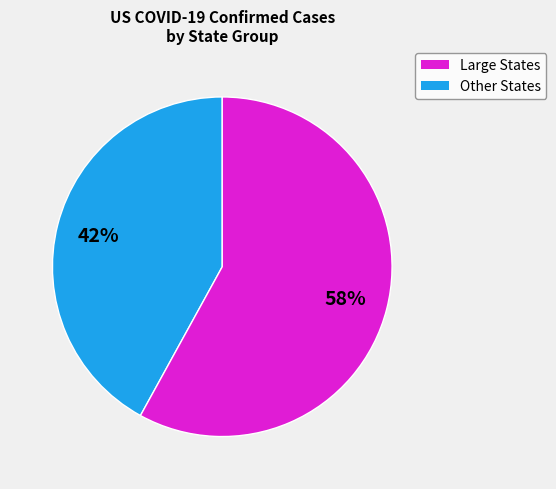

Is there a majority slice in this chart?

Yes